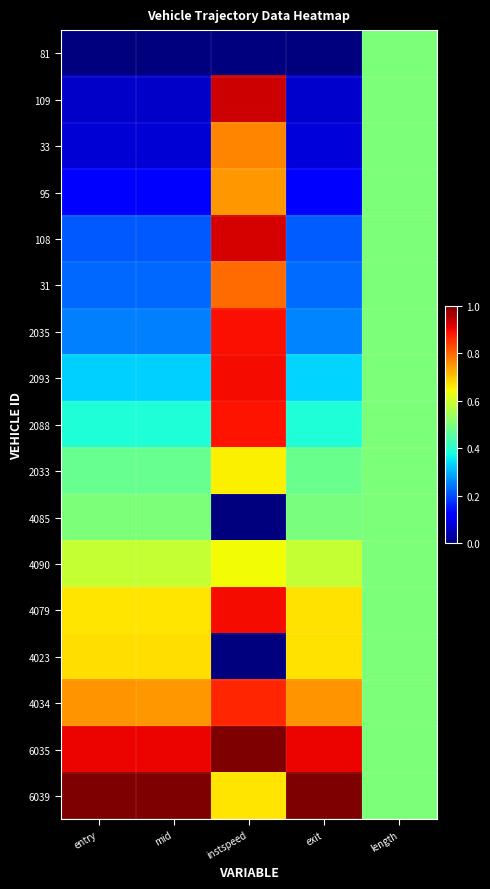

Count the number of data series in this chart.

17